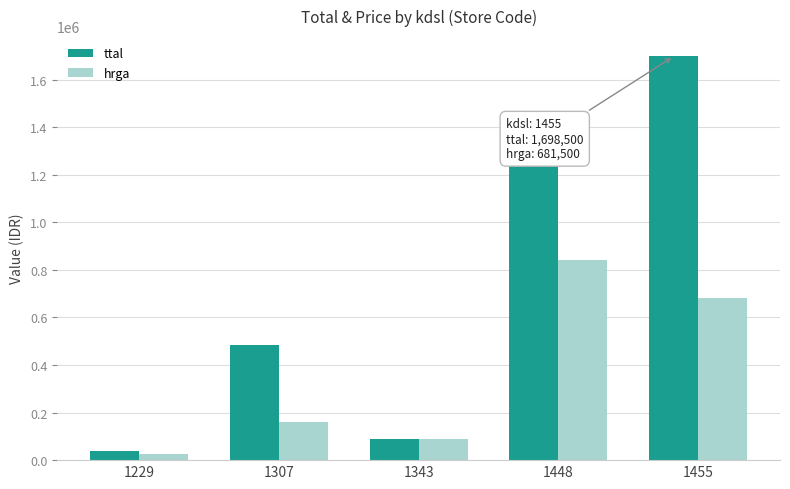

The value of hrga at 1448 is 1405429. True or false?

False